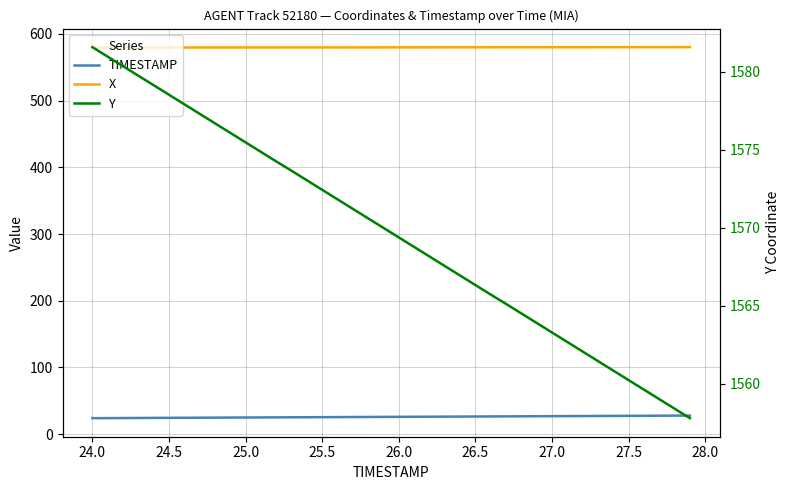

What are all the series names shown in the legend?

TIMESTAMP, X, Y